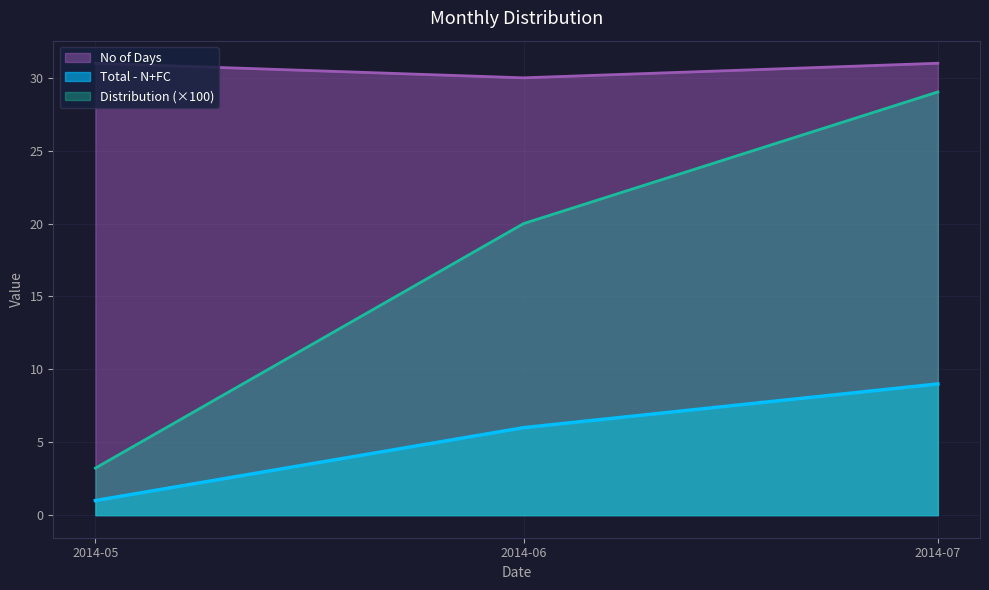

Is it true that Total - N+FC equals 10.2 at 2014-06?

False